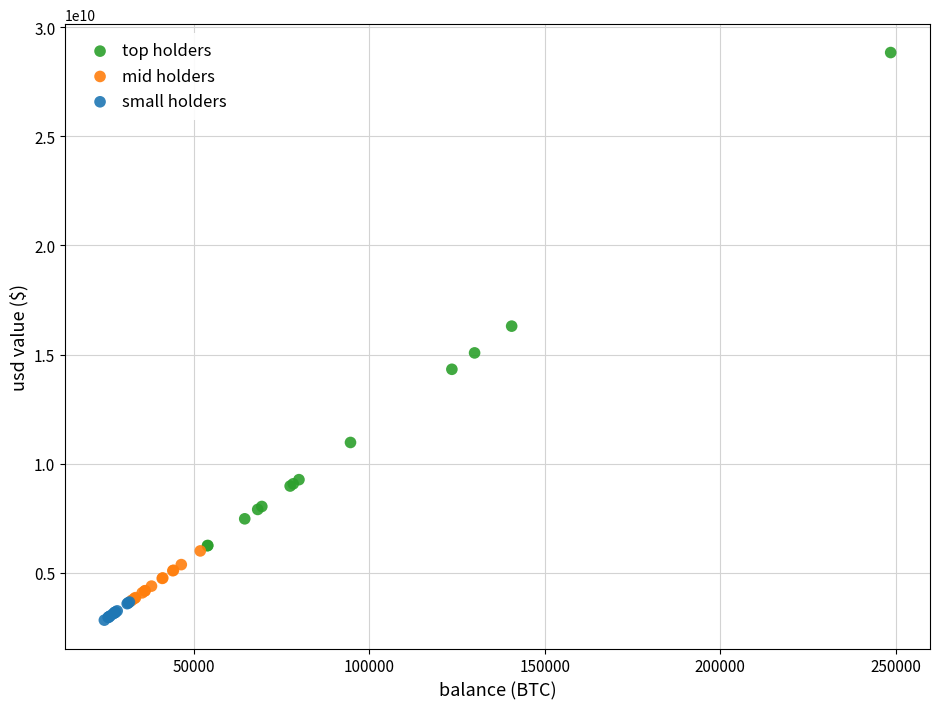

Which series reaches the maximum Y coordinate?

top holders